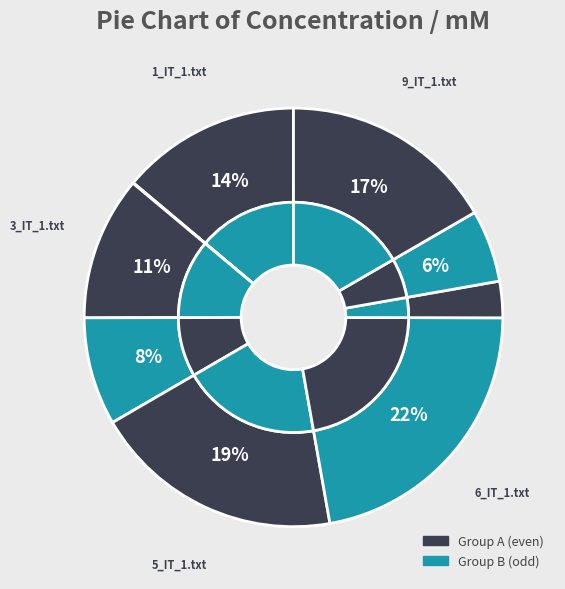

Is the sum of 9_IT_1.txt and 6_IT_1.txt greater than half?

No